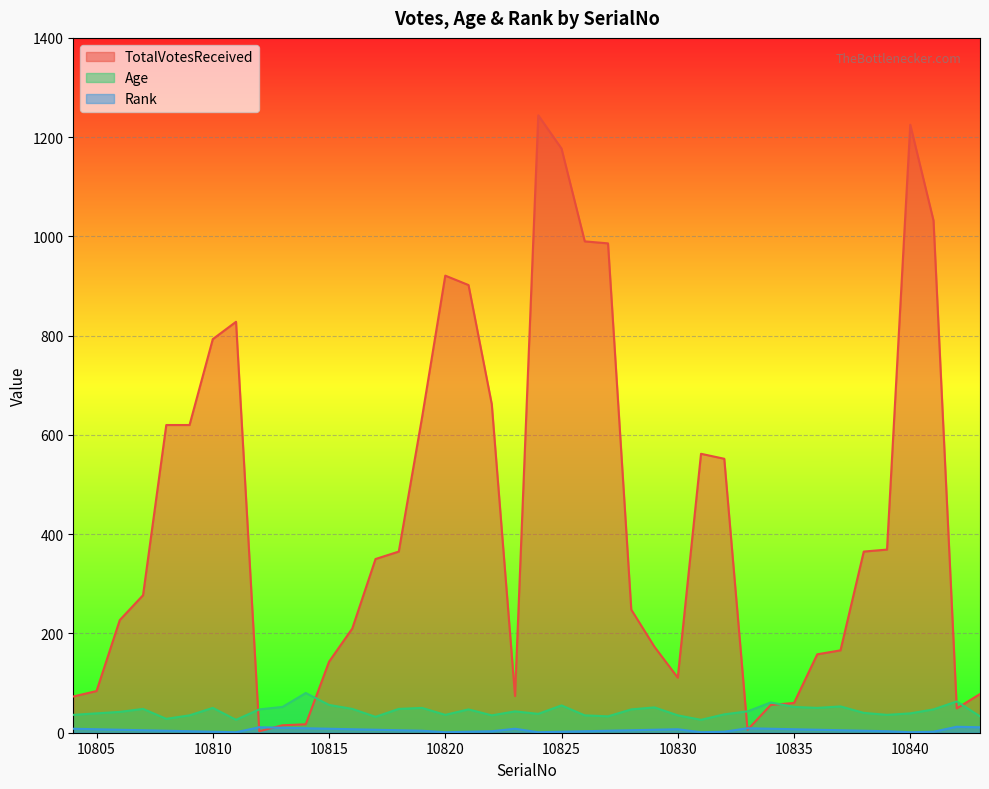

How many times do TotalVotesReceived and Age cross each other?

6